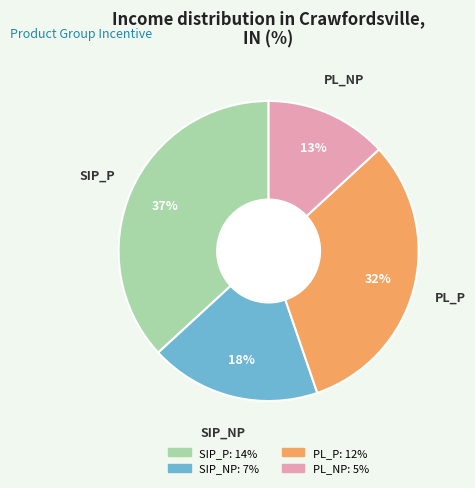

Is it true that SIP_NP is 18% of the pie?

True